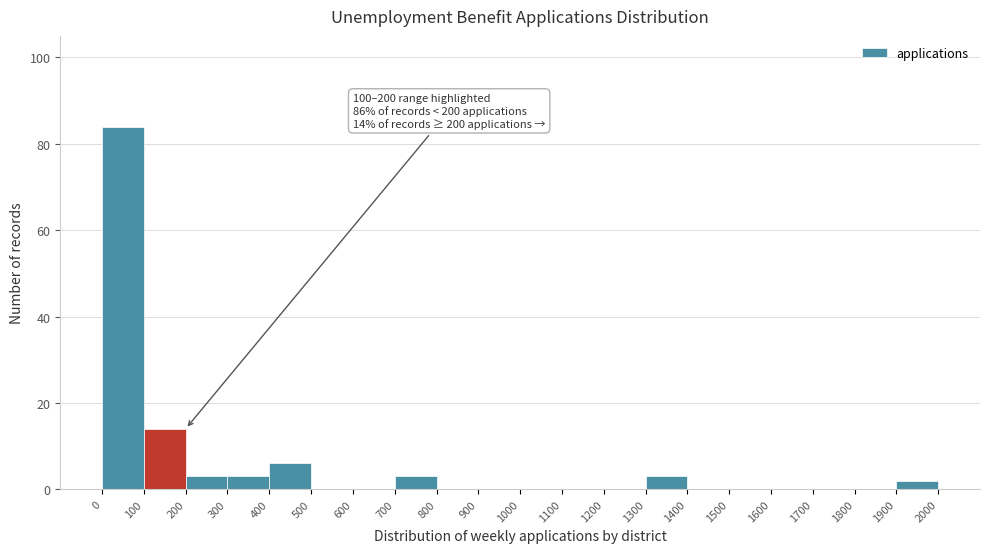

Which range on the x-axis has the tallest bar?

0 to 100